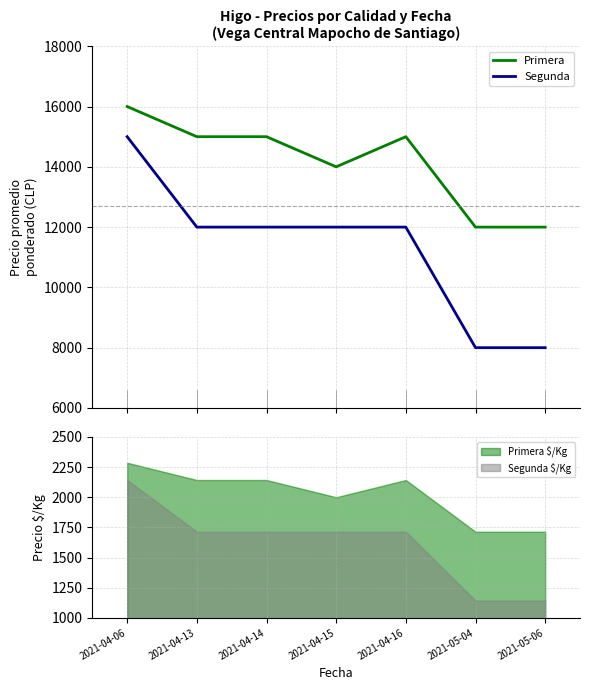

Which label corresponds to the largest value in the chart?

2021-04-06